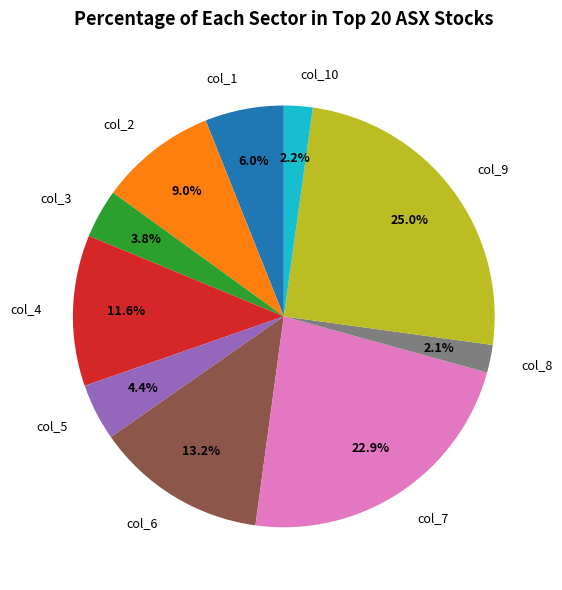

Is col_9 the majority of the pie?

No